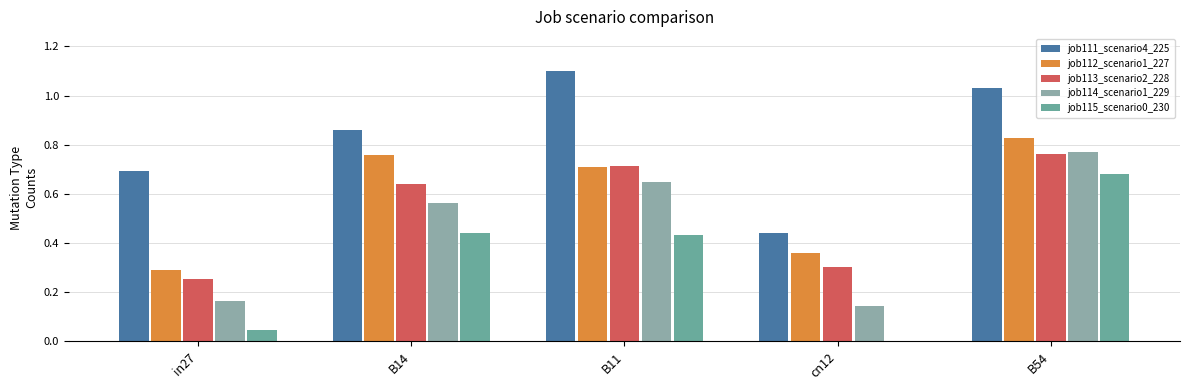

List the labels in order of job114_scenario1_229 value, largest first.

B54, B11, B14, in27, cn12